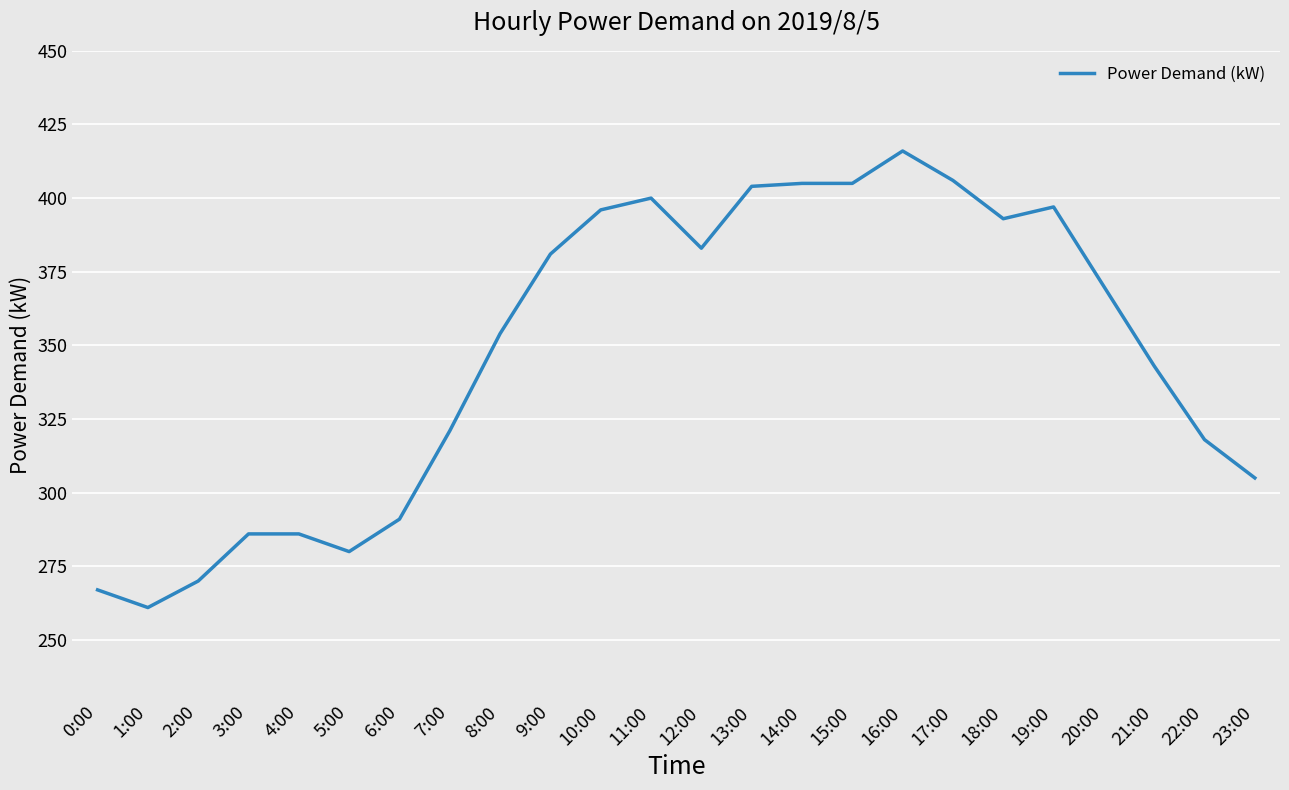

True or false: the data shows 148 at 3:00.

False